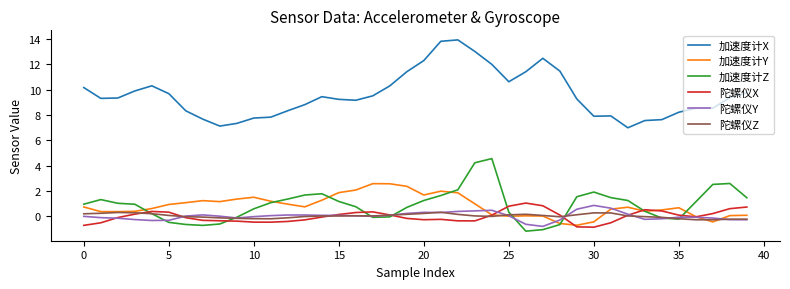

What is the minimum value shown in the chart?

-1.2